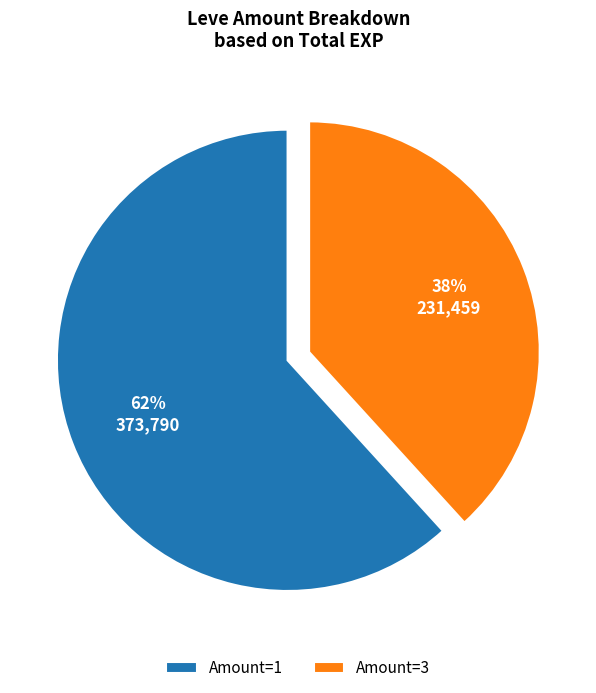

To the nearest percent, what percentage of the pie is Amount=1?

62%